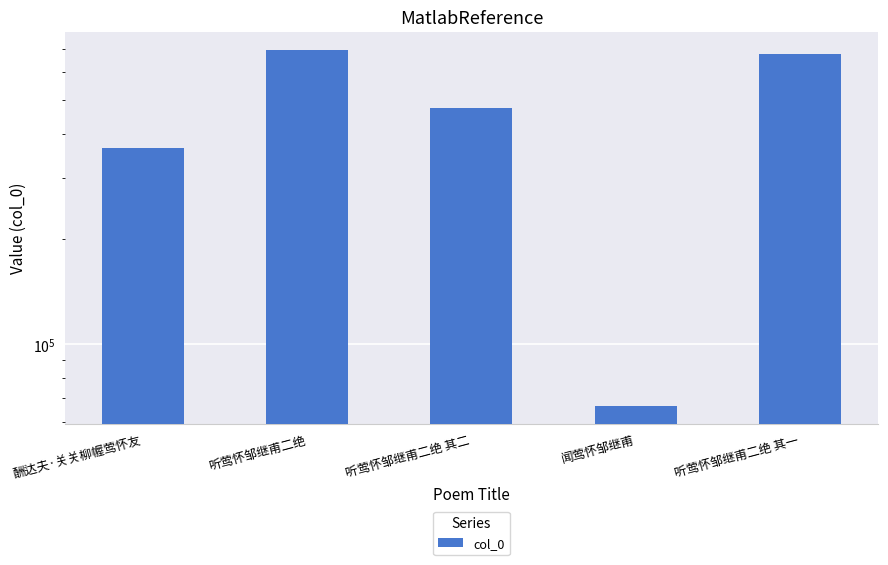

What is the difference between the values at 听莺怀邹继甫二绝 其一 and 听莺怀邹继甫二绝?

19946